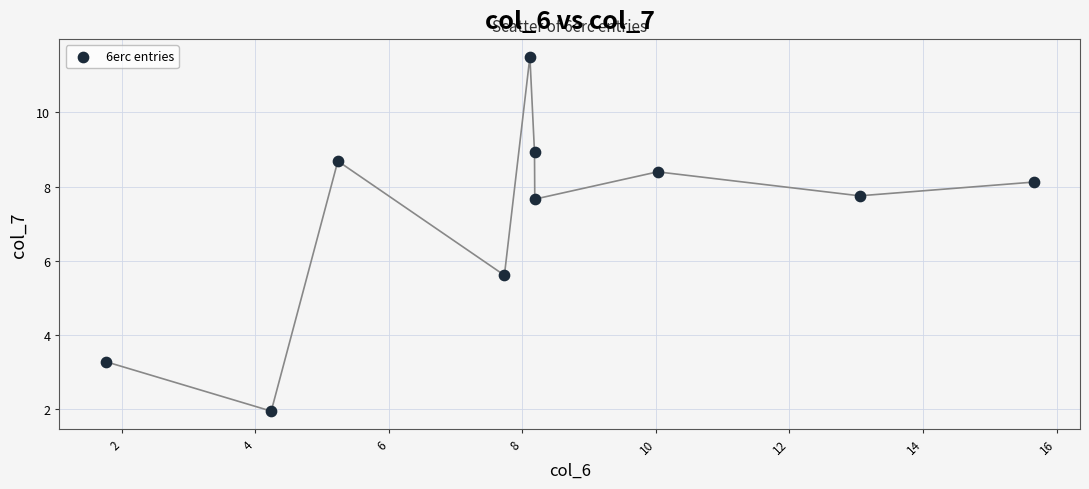

What is the average X value?

8.2